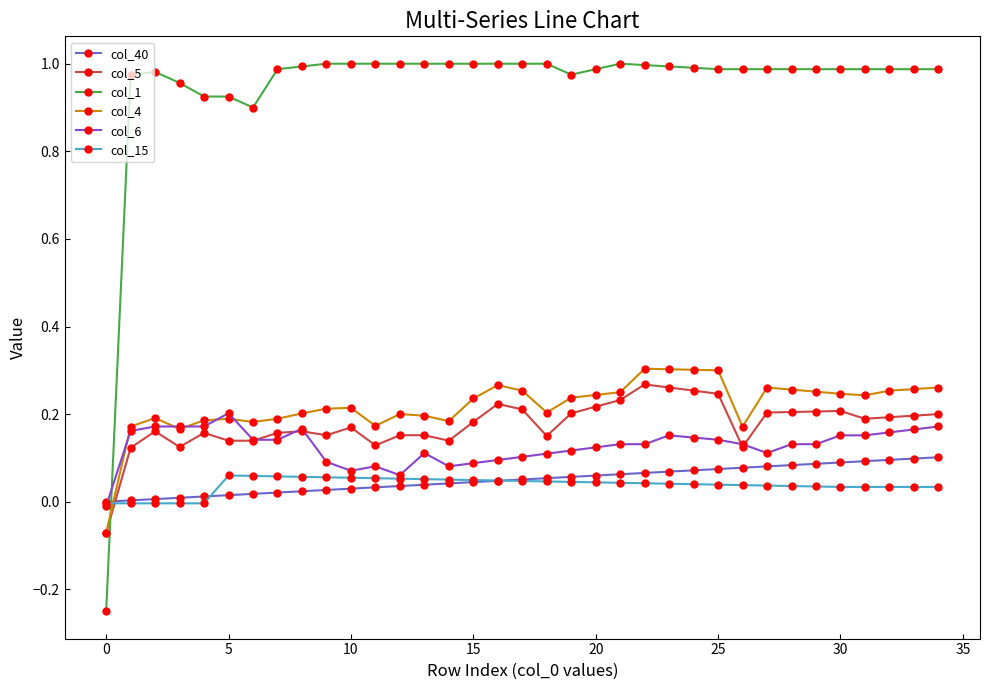

Which series has the widest spread of values?

col_1